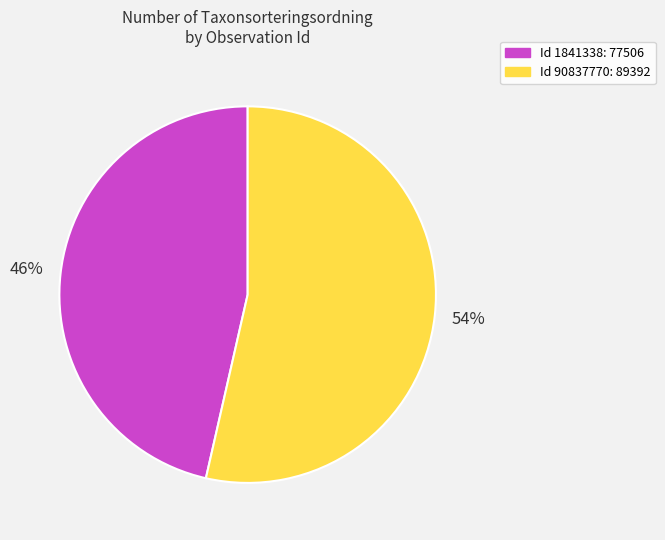

To the nearest percent, what is the average slice percentage?

50%